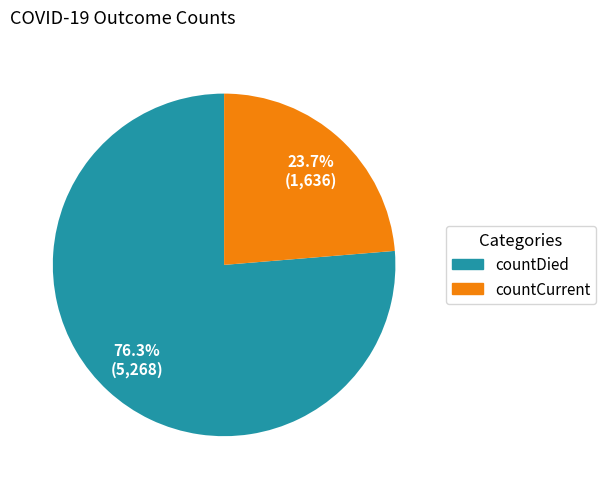

What is the majority slice?

countDied